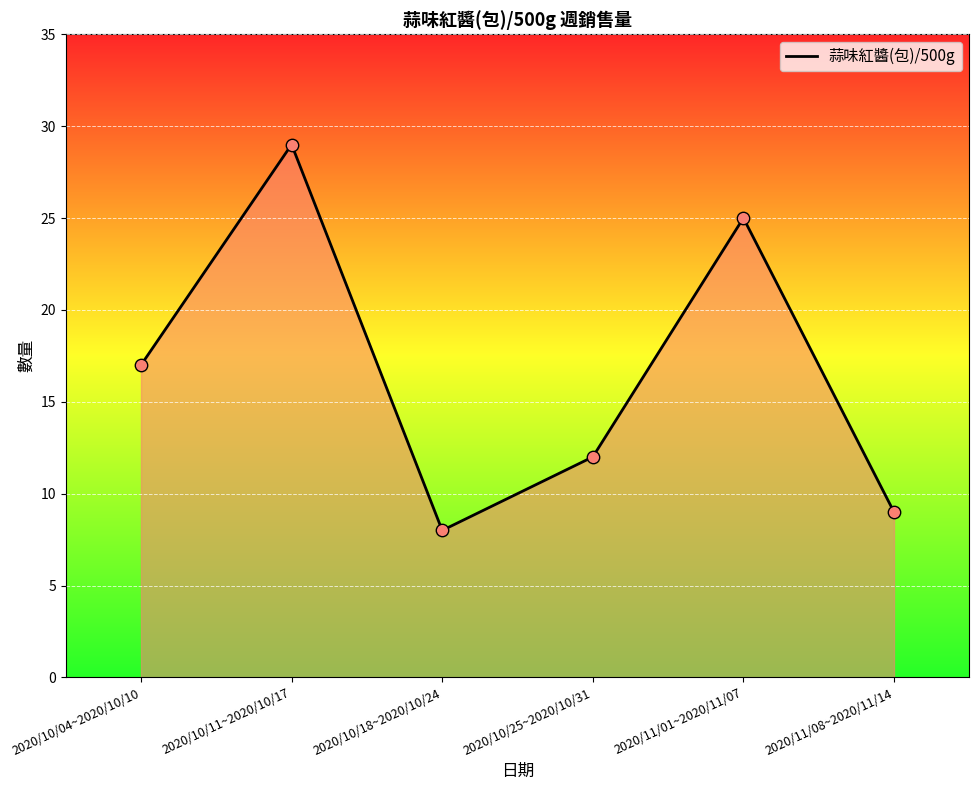

What is the change in value from 2020/10/04~2020/10/10 to 2020/11/01~2020/11/07?

+8